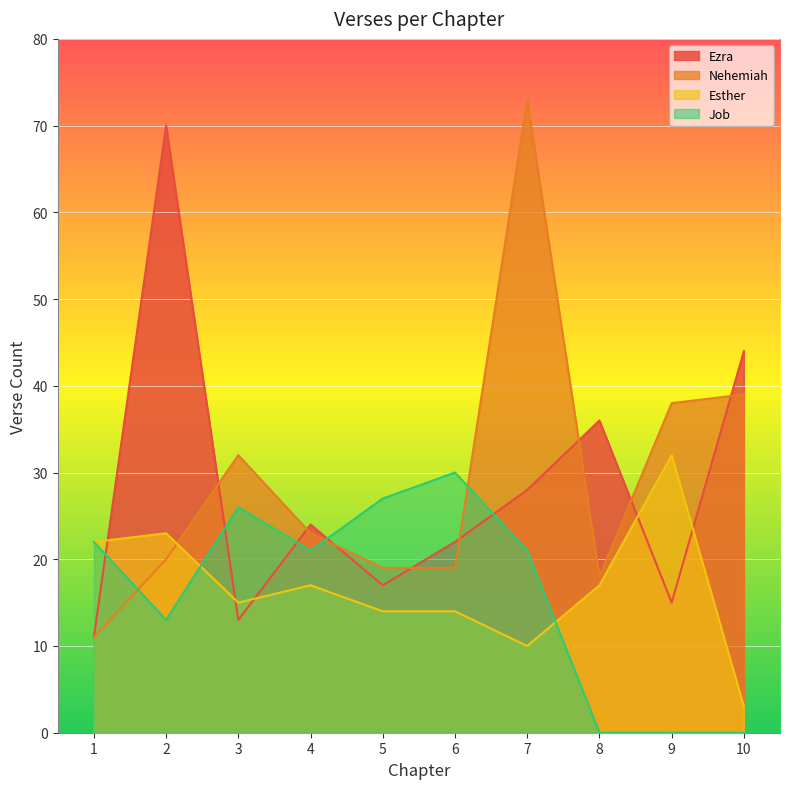

What is the difference between the second highest and second lowest values in the Esther series?

13